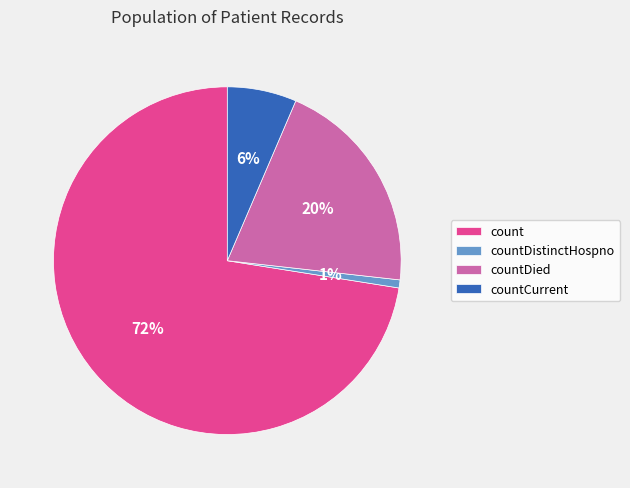

Does any single category account for the majority?

Yes